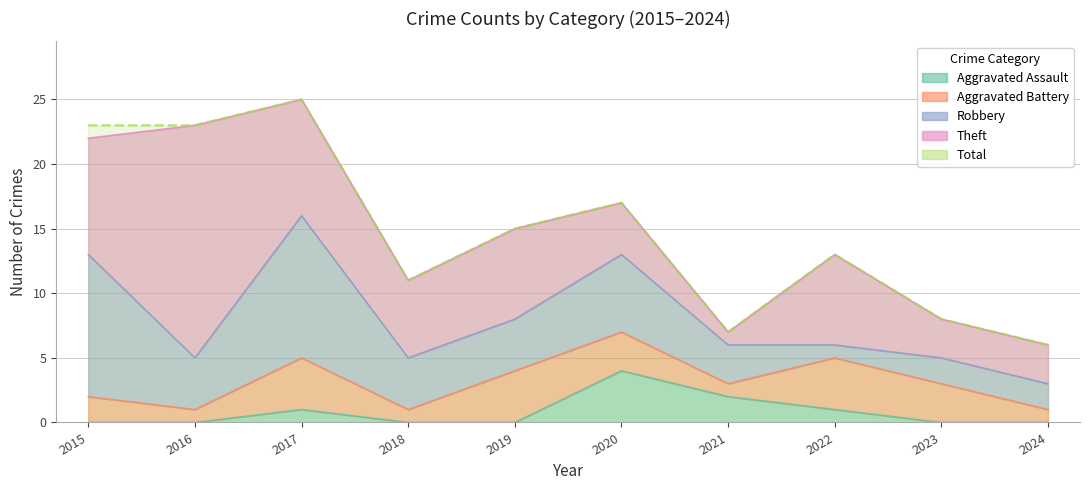

What is the spread (max minus min) of values at 2017?

24